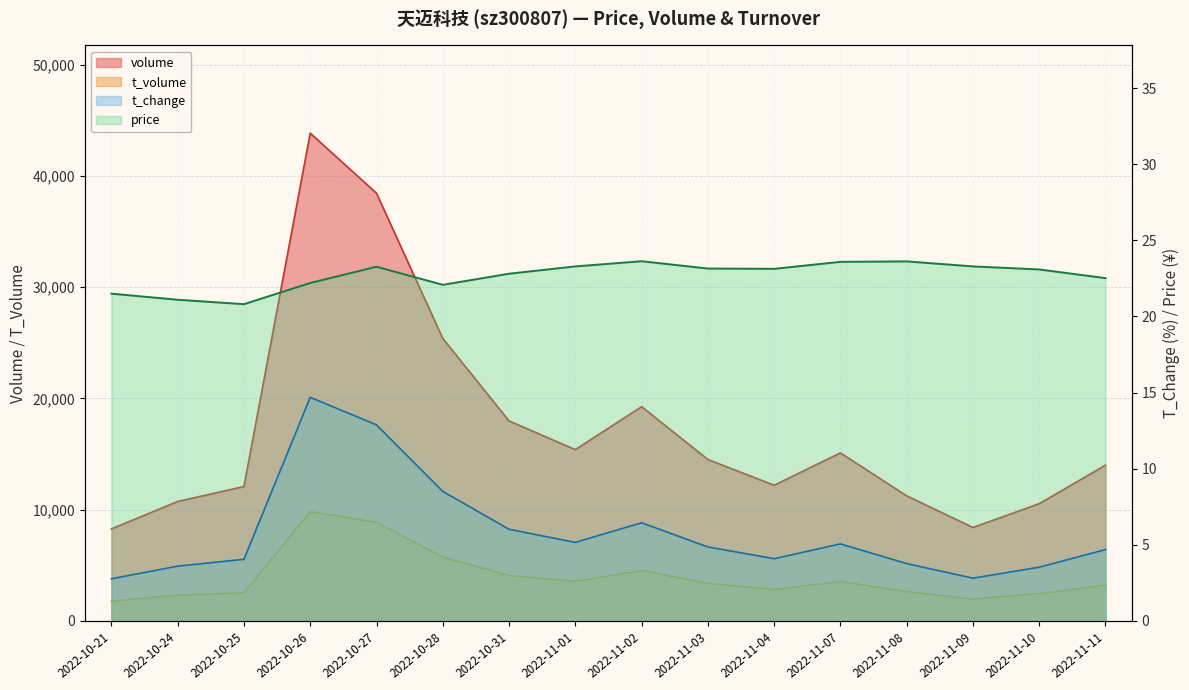

Does the chart have visible grid lines?

Yes